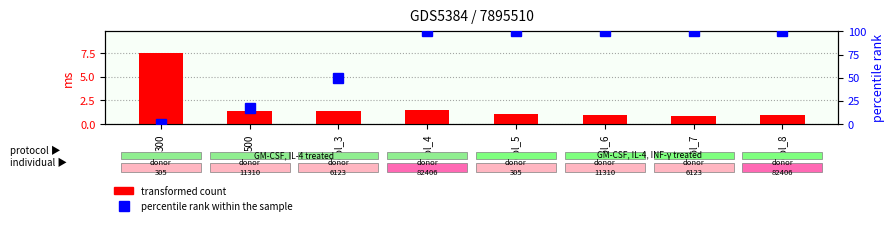

How many data points does each series have?

8